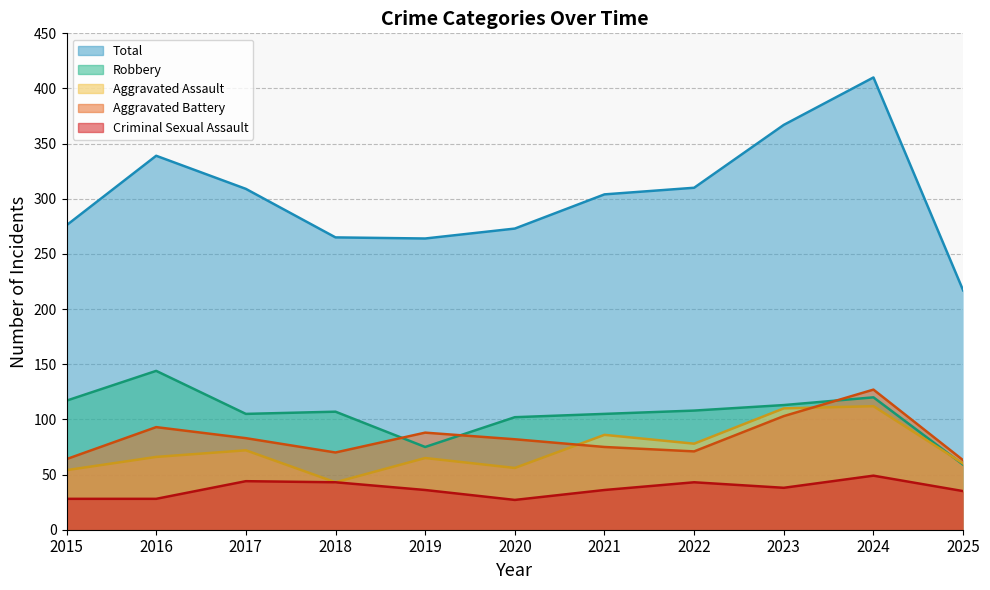

What is the difference between the maximum and minimum values in the Aggravated Battery series?

64